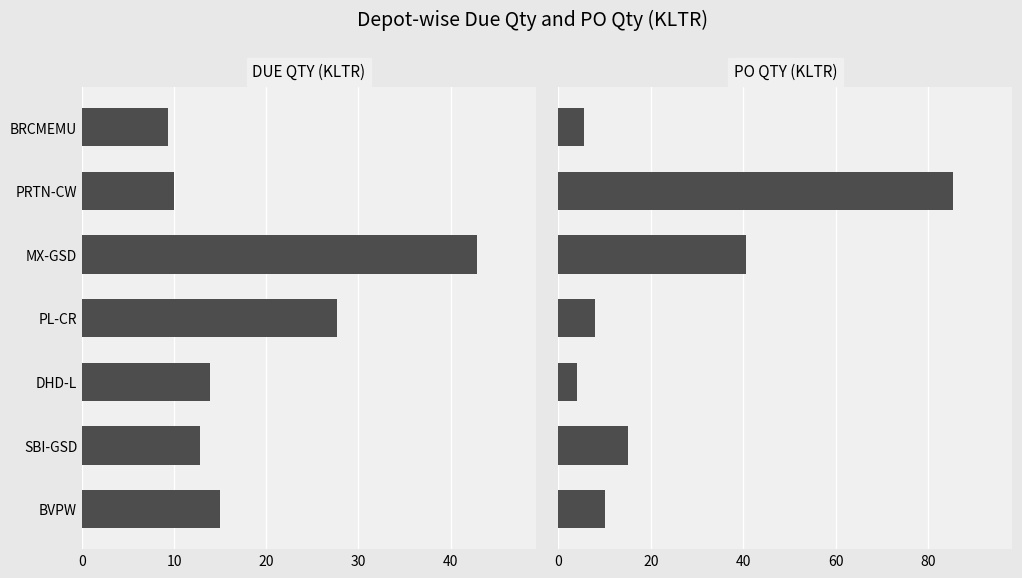

At MX-GSD, list the series in order from smallest to largest.

PO Qty (KLTR), Due Qty (KLTR)